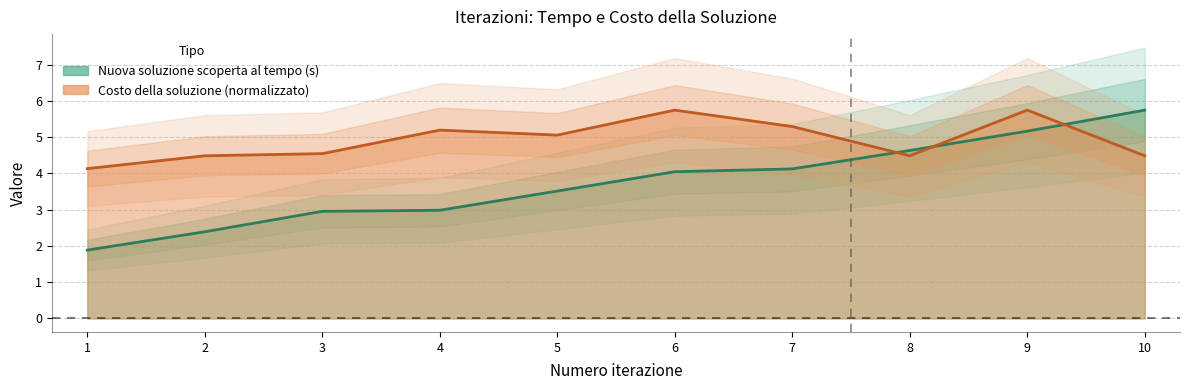

What is the value of the Costo della soluzione point at the 7th from the left?

5.3